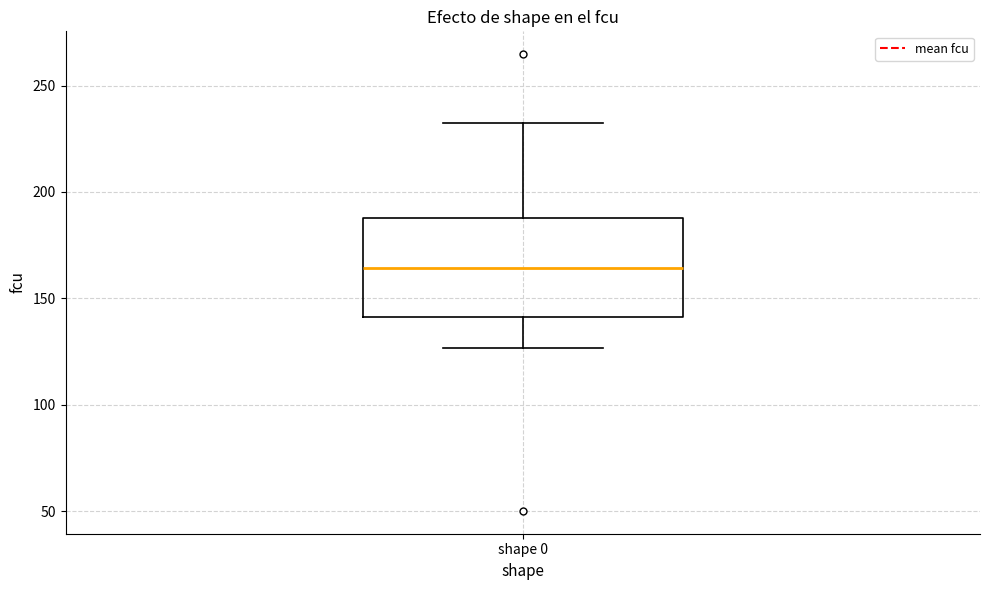

Transcribe this box plot: give where the median line is, the range the box spans, and where the two whiskers end, as read against the y-axis. The values are not printed on the chart, so give them approximately, as read against the axis.

median 165, box 140 to 190, whiskers 125 to 230